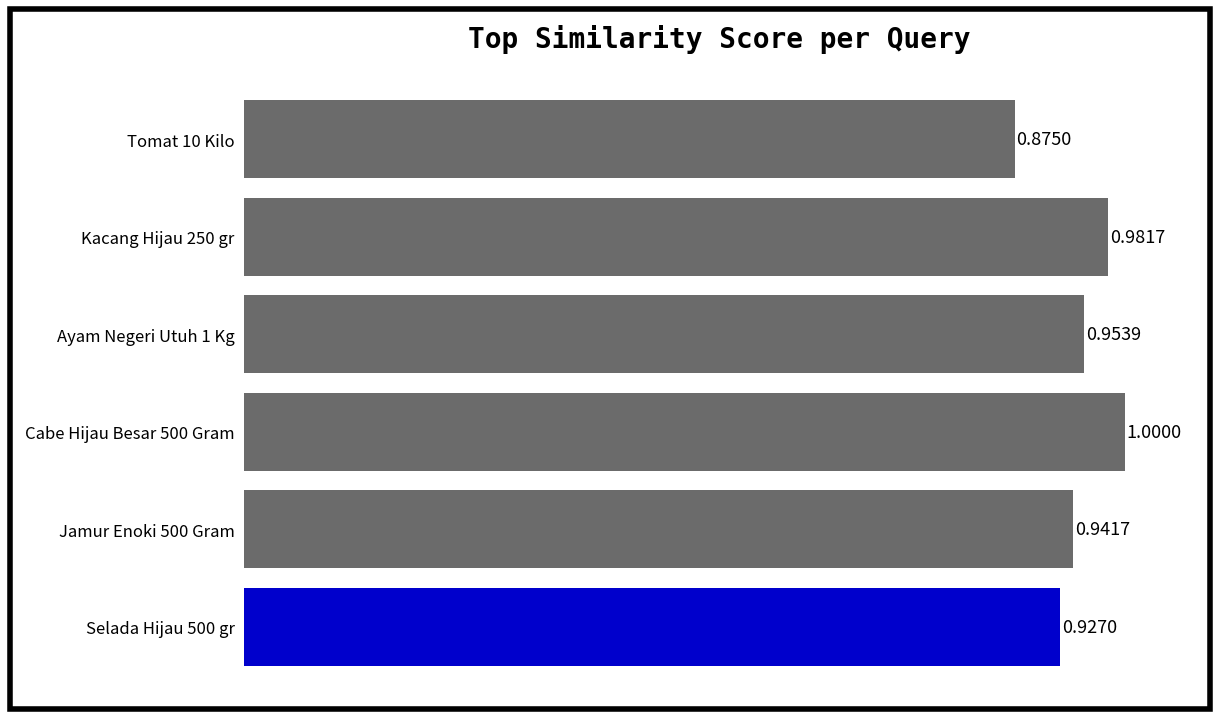

What is the sum of the values at Cabe Hijau Besar 500 Gram and Jamur Enoki 500 Gram?

1.9